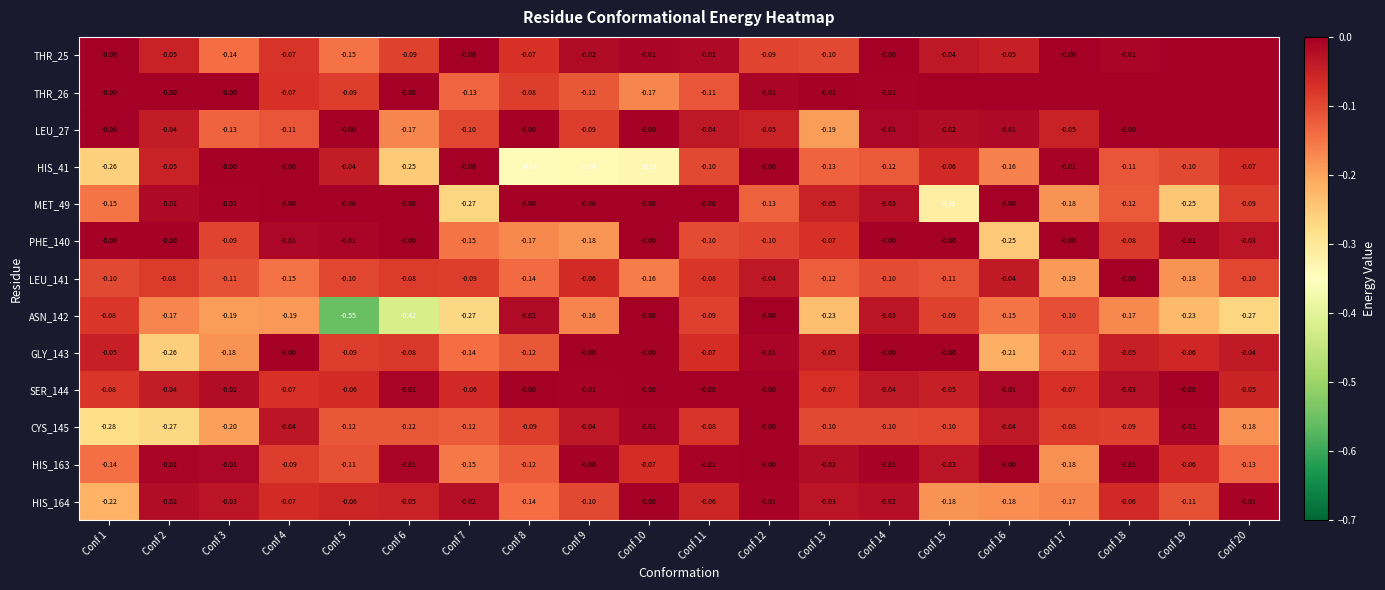

Is the value of CYS_145 at Conf 13 greater than the value of THR_25 at Conf 16?

No